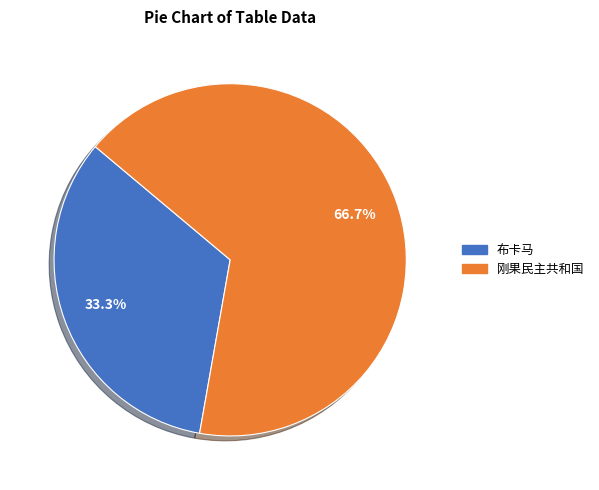

The 刚果民主共和国 slice represents 67% of the pie. True or false?

True